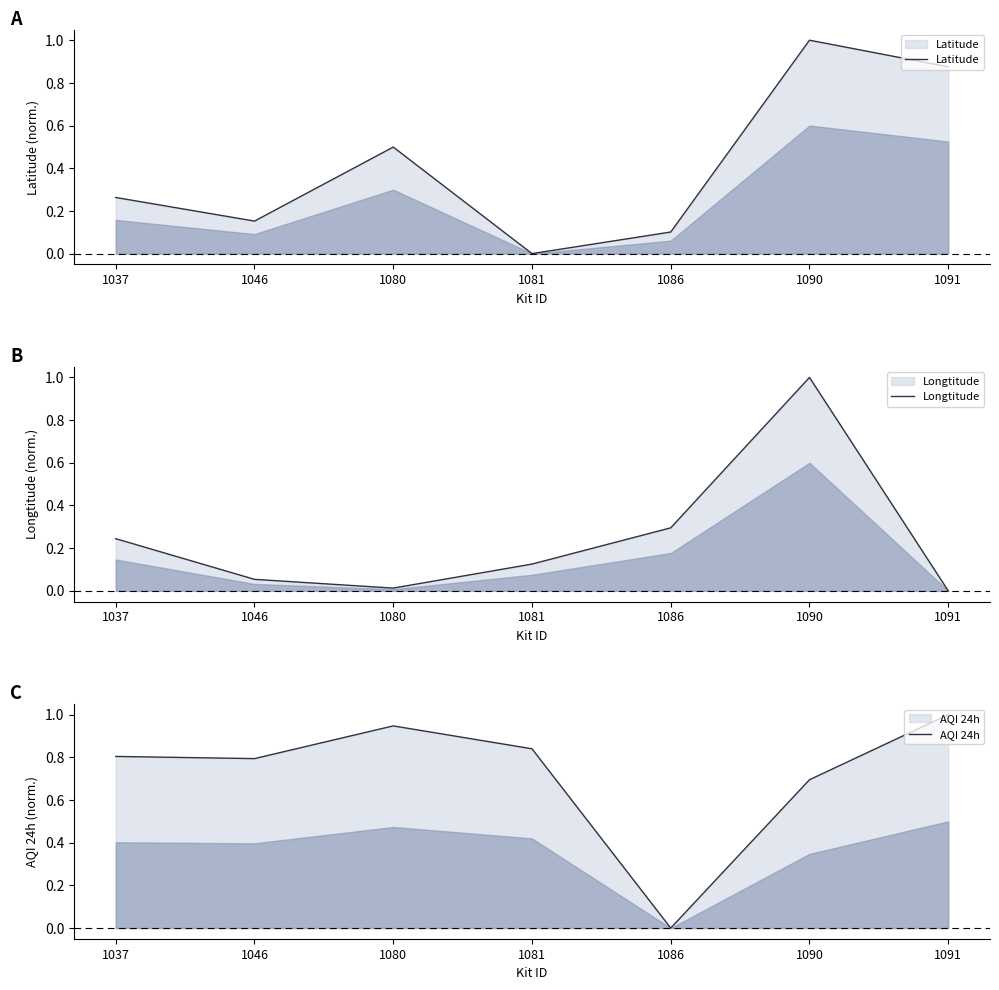

Which series has the largest total across all categories?

AQI 24h